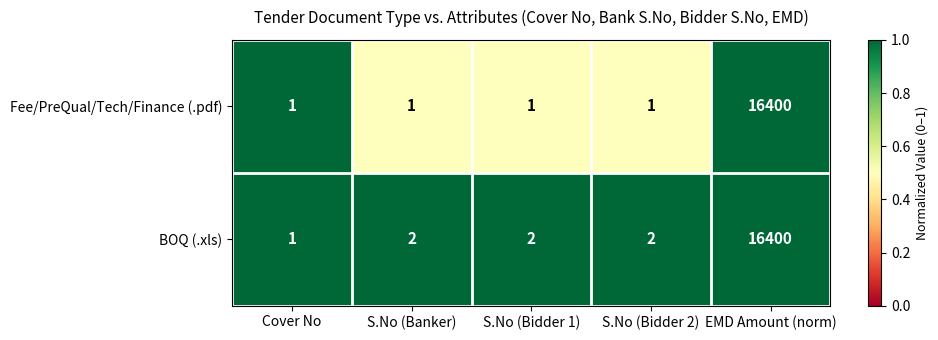

What is the total value across all series at S.No (Bidder 1)?

3